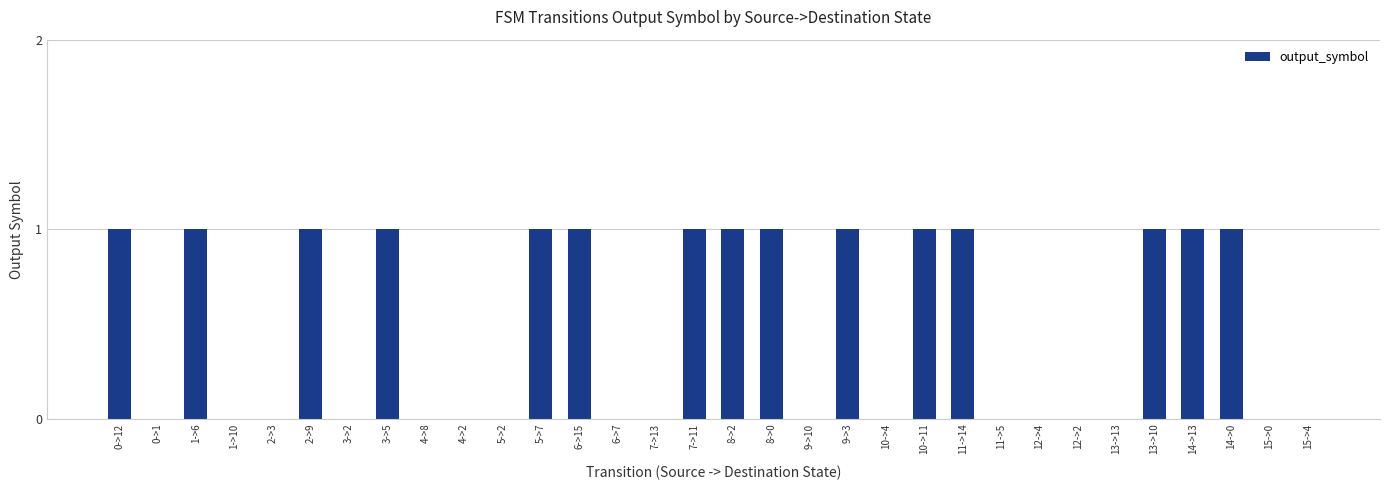

Count the number of data series in this chart.

1